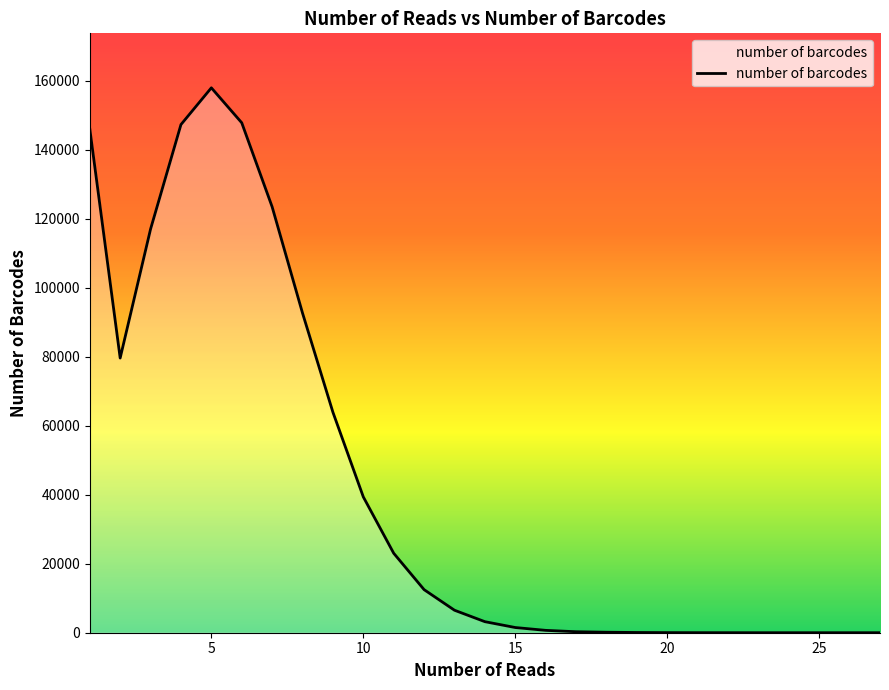

What is the difference between the maximum and minimum values?

158012